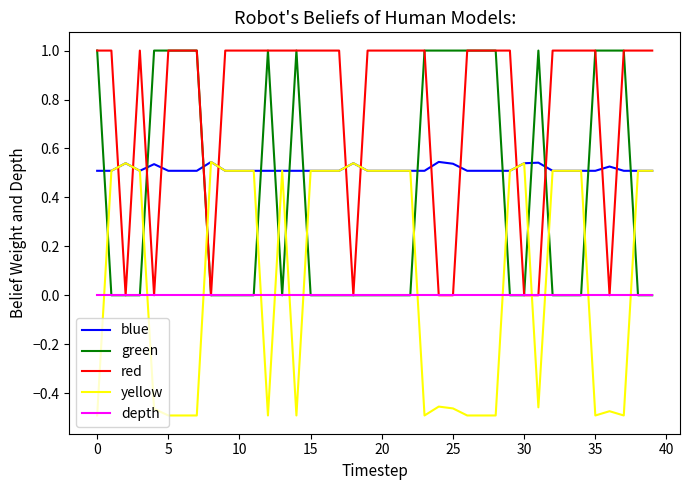

Count the blue values in the range 0 to 1.

40